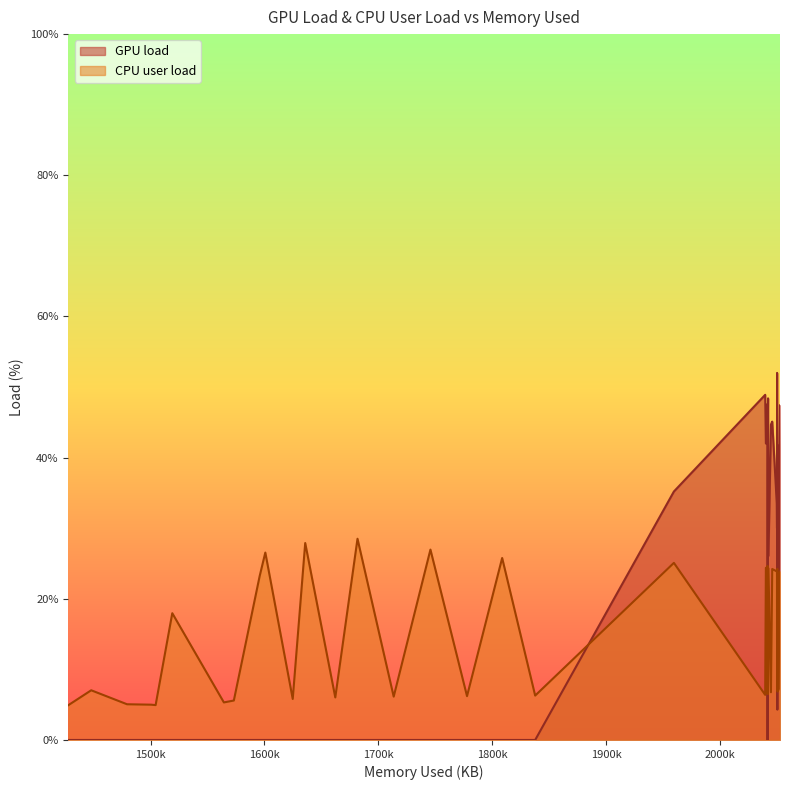

Which series changed the most between 30 and 36?

GPU load